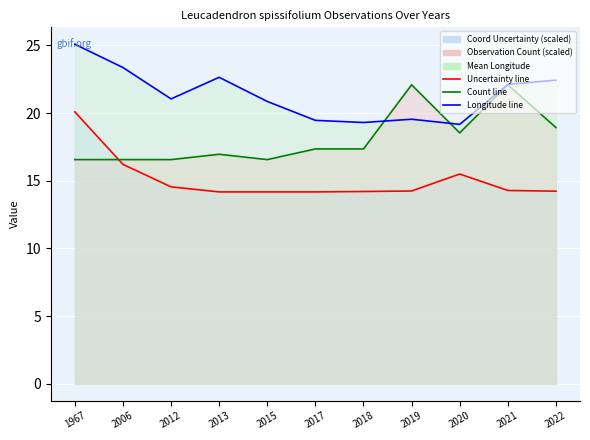

Where is coord_uncertainty_mean nearest to the value 17?

2006